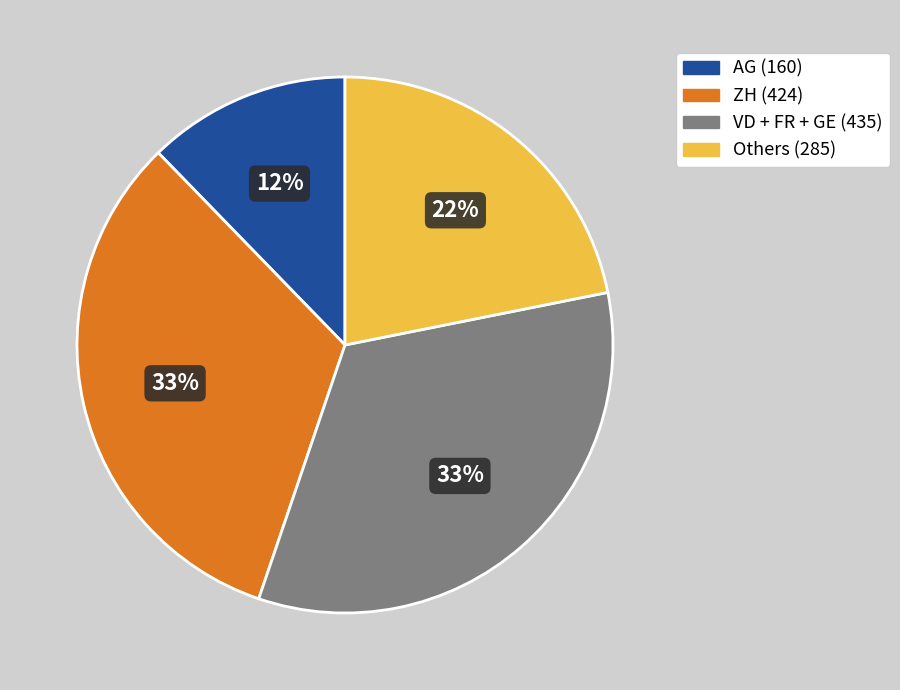

Is there any slice that represents more than half of the pie?

No